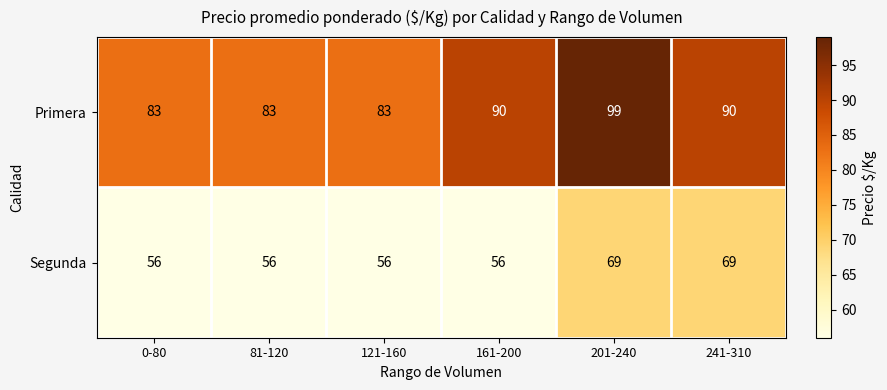

What is the minimum value shown in the chart?

56